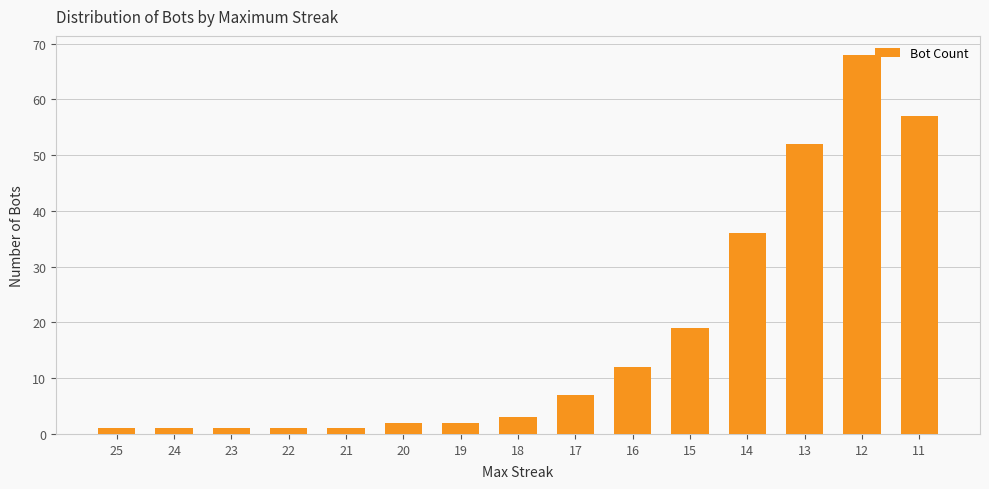

Reading left to right, transcribe all the data shown in this chart.

25=1	24=1	23=1	22=1	21=1	20=2	19=2	18=3	17=7	16=12	15=19	14=36	13=52	12=68	11=57